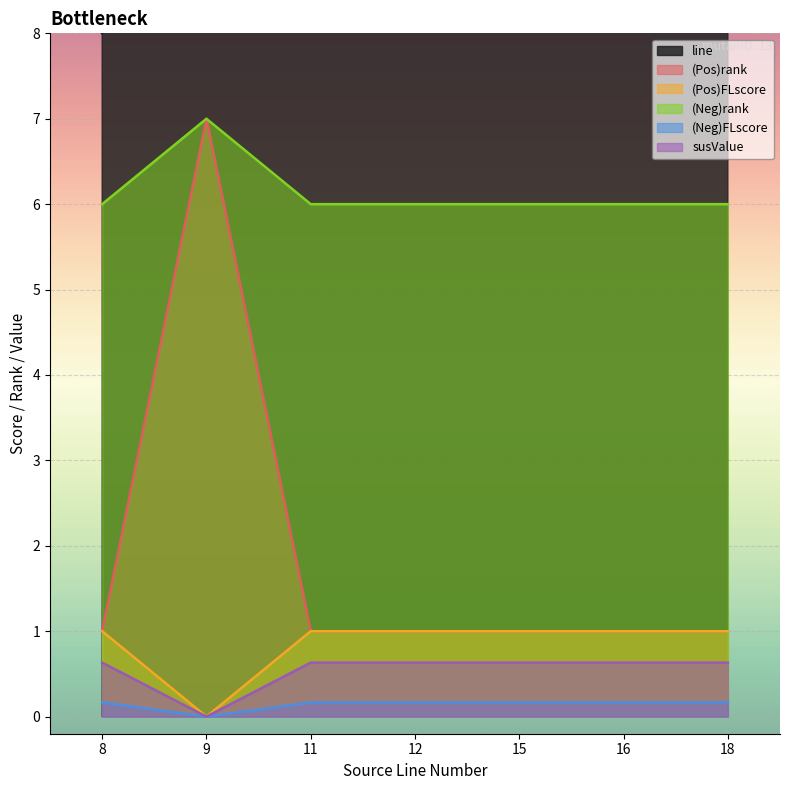

True or false: (Neg)FLscore and (Neg)rank cross at least once.

False